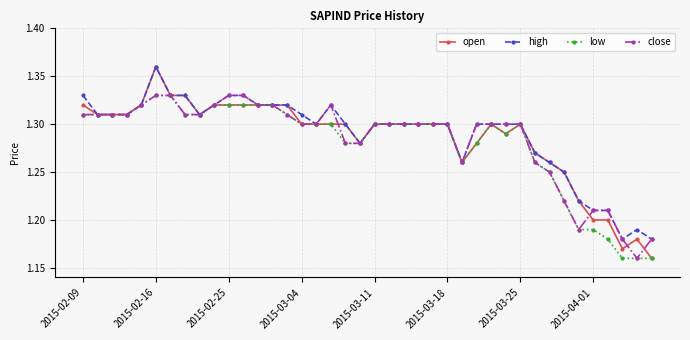

Does the chart have visible grid lines?

Yes